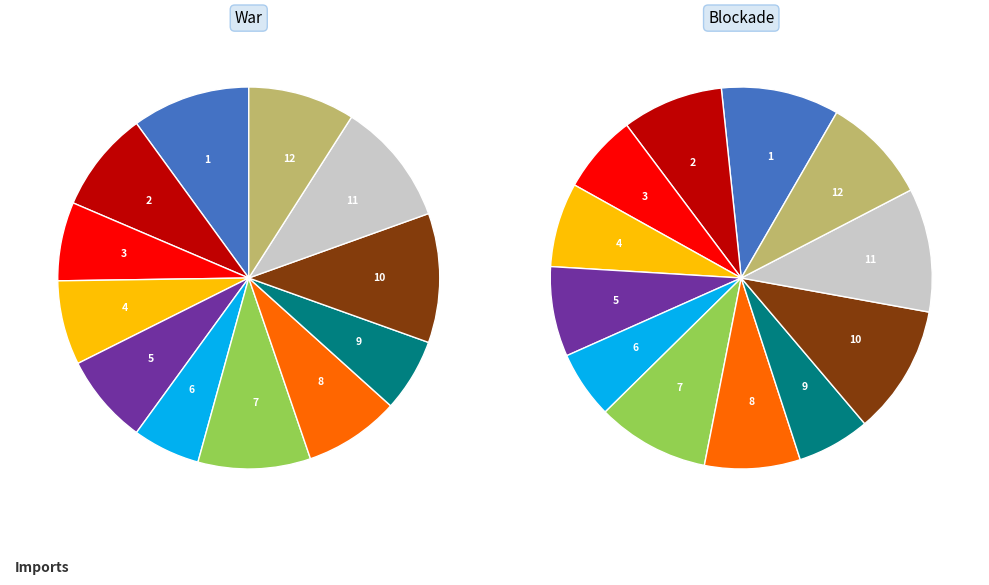

Is there a majority slice in this chart?

No